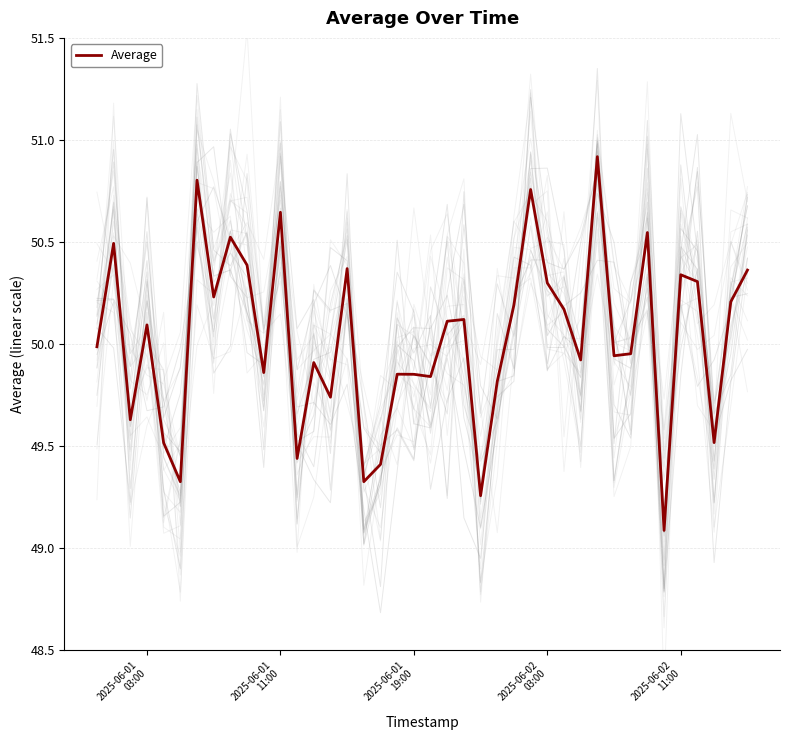

What is the lowest value of the Average series?

49.1